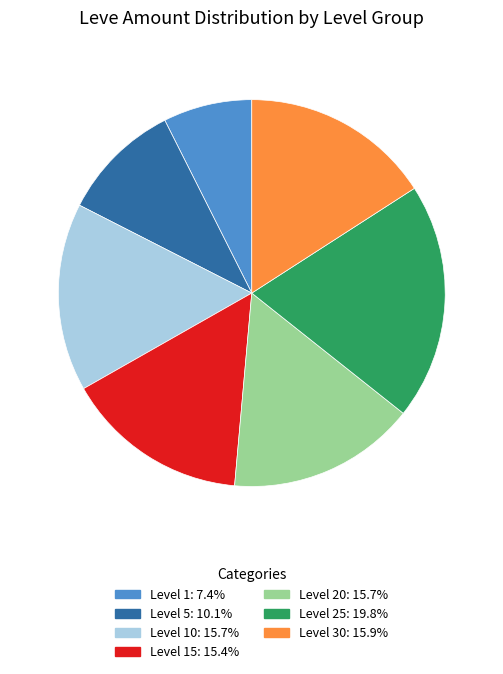

Is there a majority slice in this chart?

No